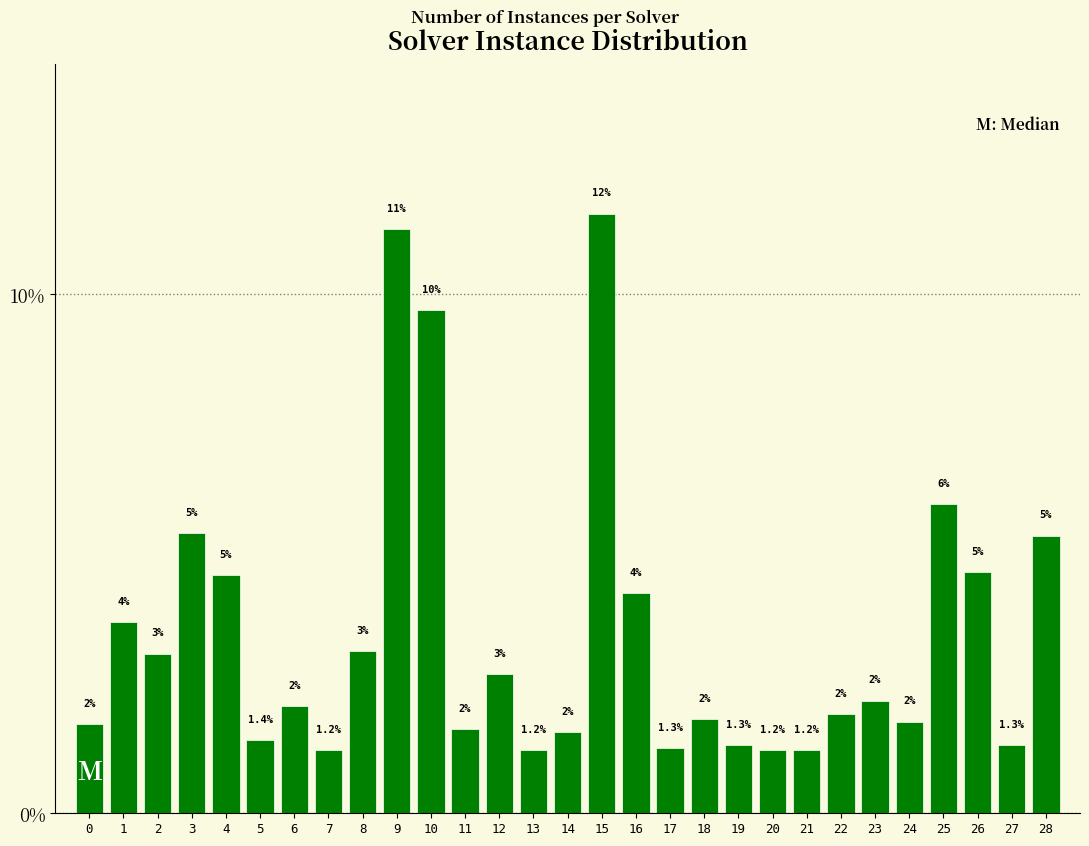

How many bars are there in total?

29